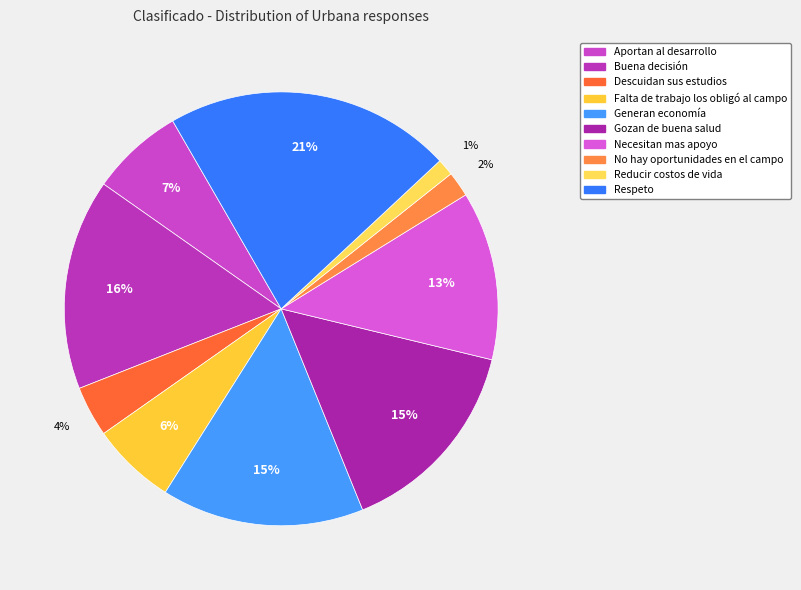

How many segments does this pie chart have?

10